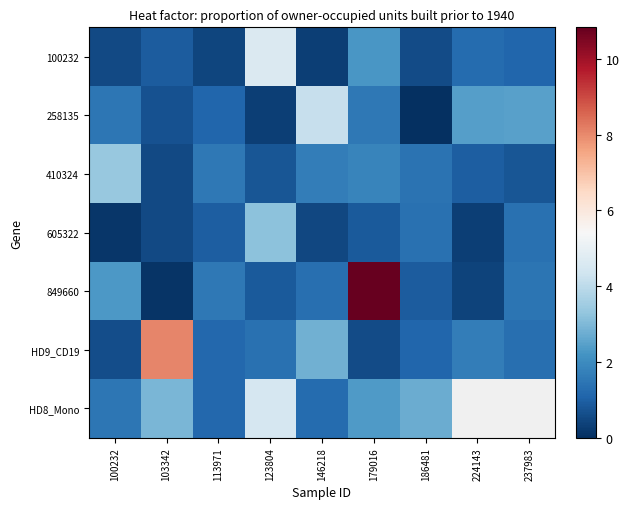

At which label does 258135 reach its minimum?

186481